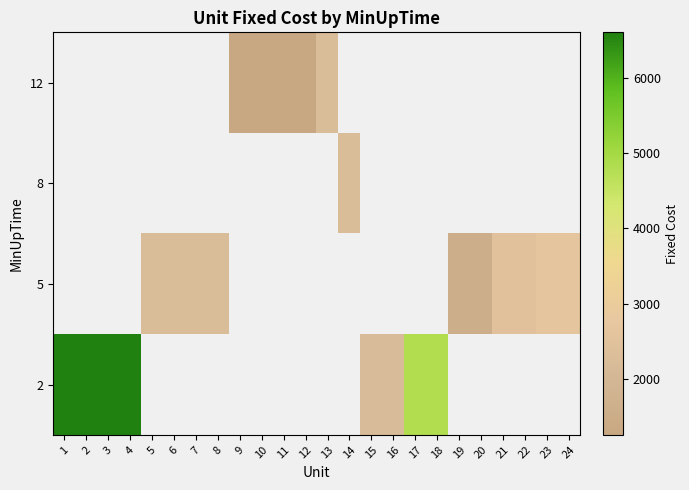

How many values in the 5 series exceed 1591?

9